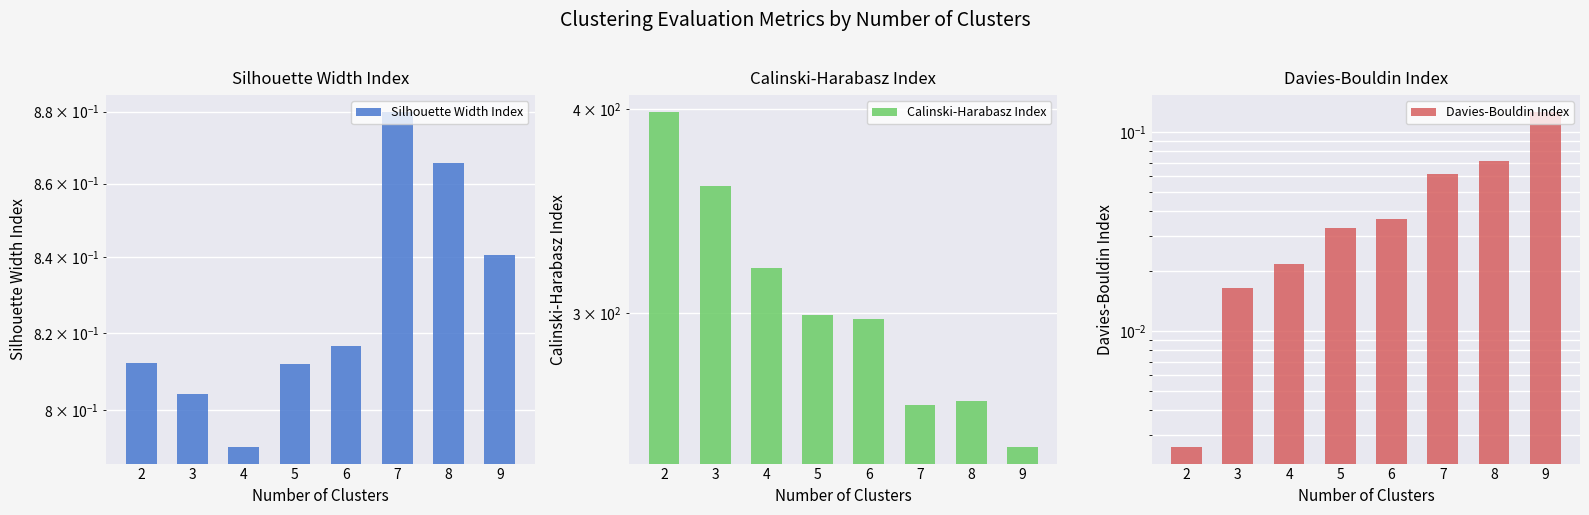

What are all the series names shown in the legend?

Silhouette Width Index, Calinski-Harabasz Index, Davies-Bouldin Index